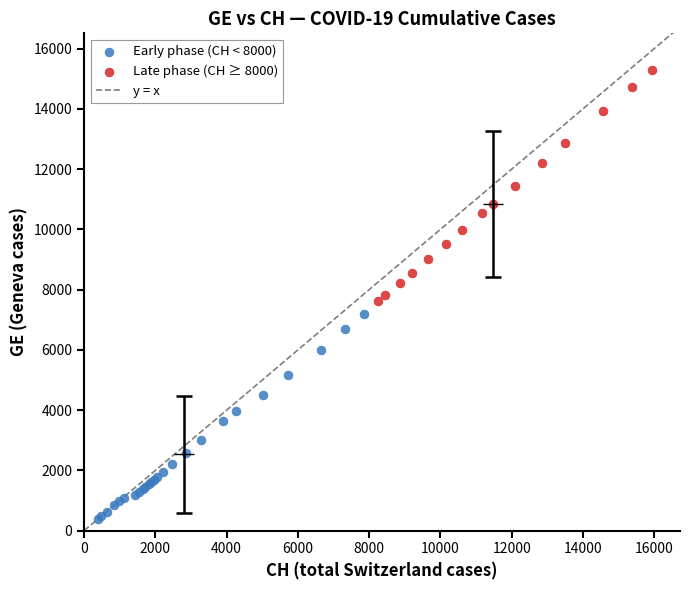

Which series reaches the minimum Y coordinate?

Early phase (CH < 8000)